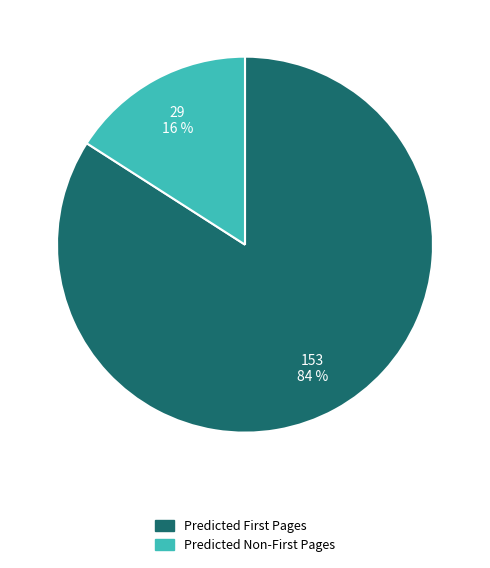

To the nearest percent, what is the average slice percentage?

50%